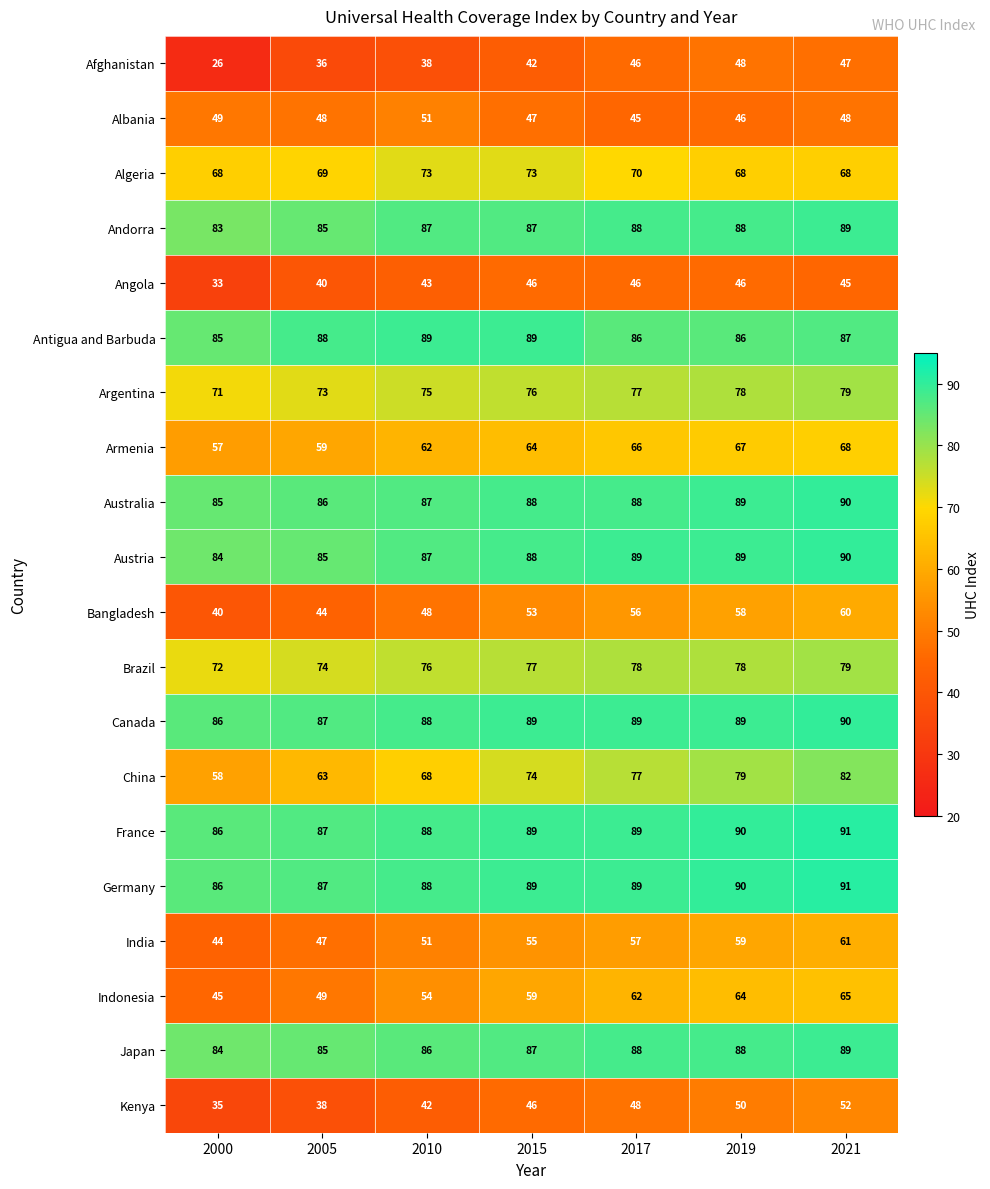

What is the total value across all series at 2005?

1330